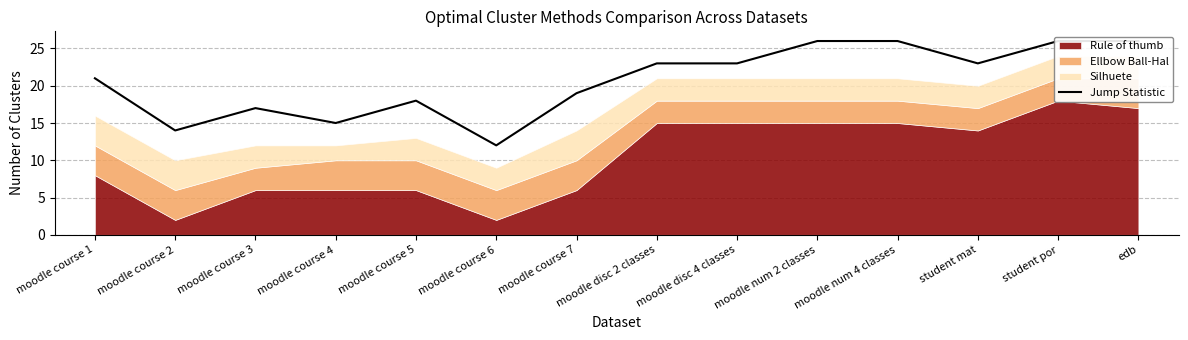

How many interior local valleys (lower than both neighbors) does the data have?

4